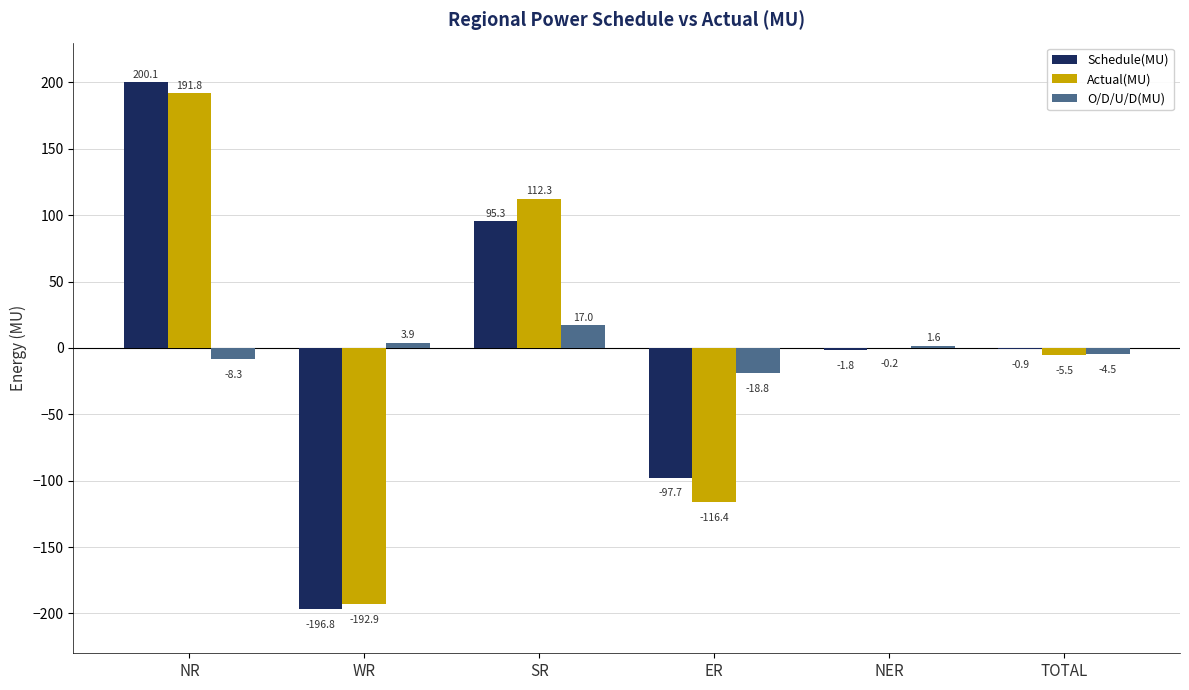

What is the greatest value displayed?

200.1